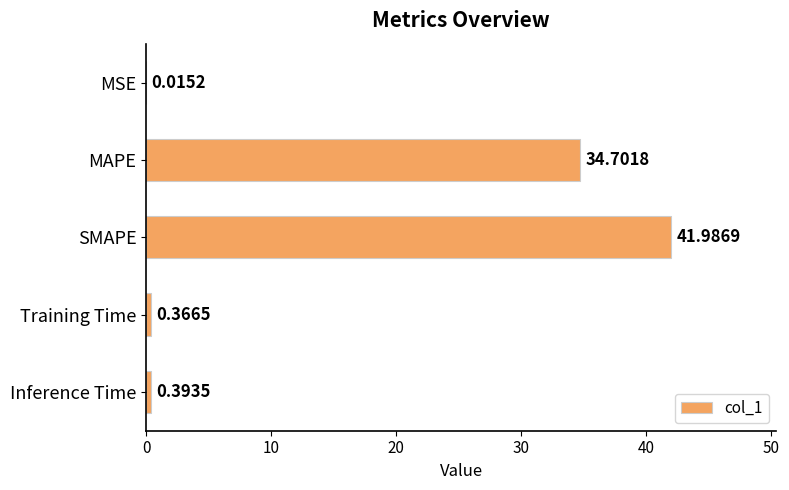

What is the sum of the values at SMAPE and MSE?

42.0